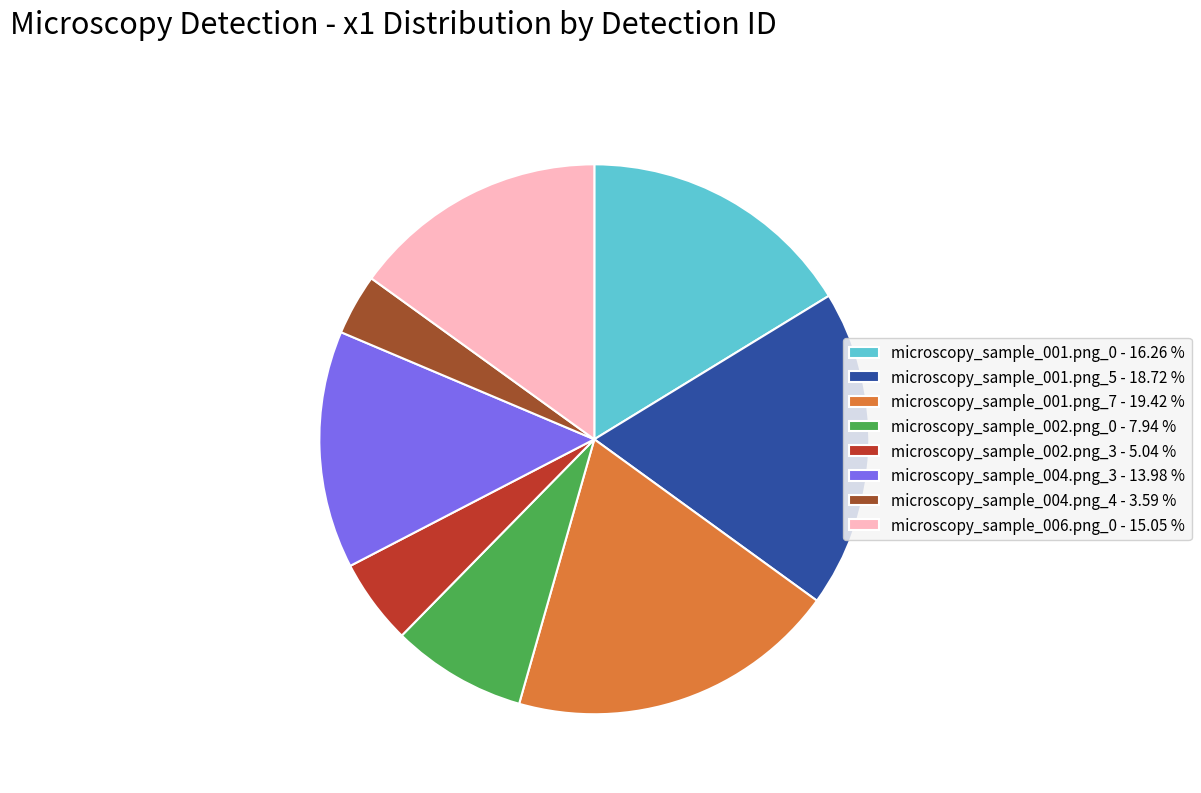

Is there a majority slice in this chart?

No